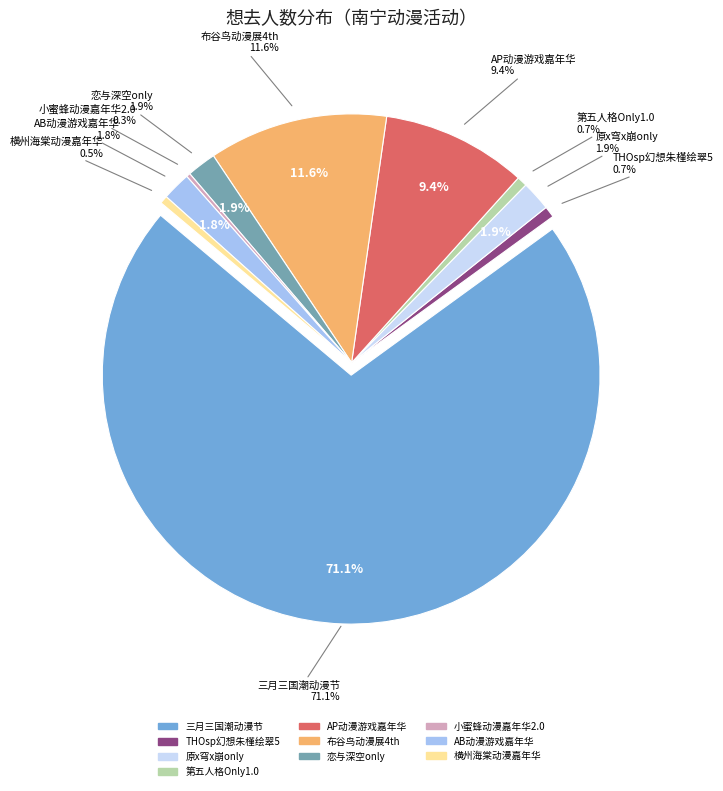

Is it true that 南宁·第五人格Only1.0 is 11% of the pie?

False